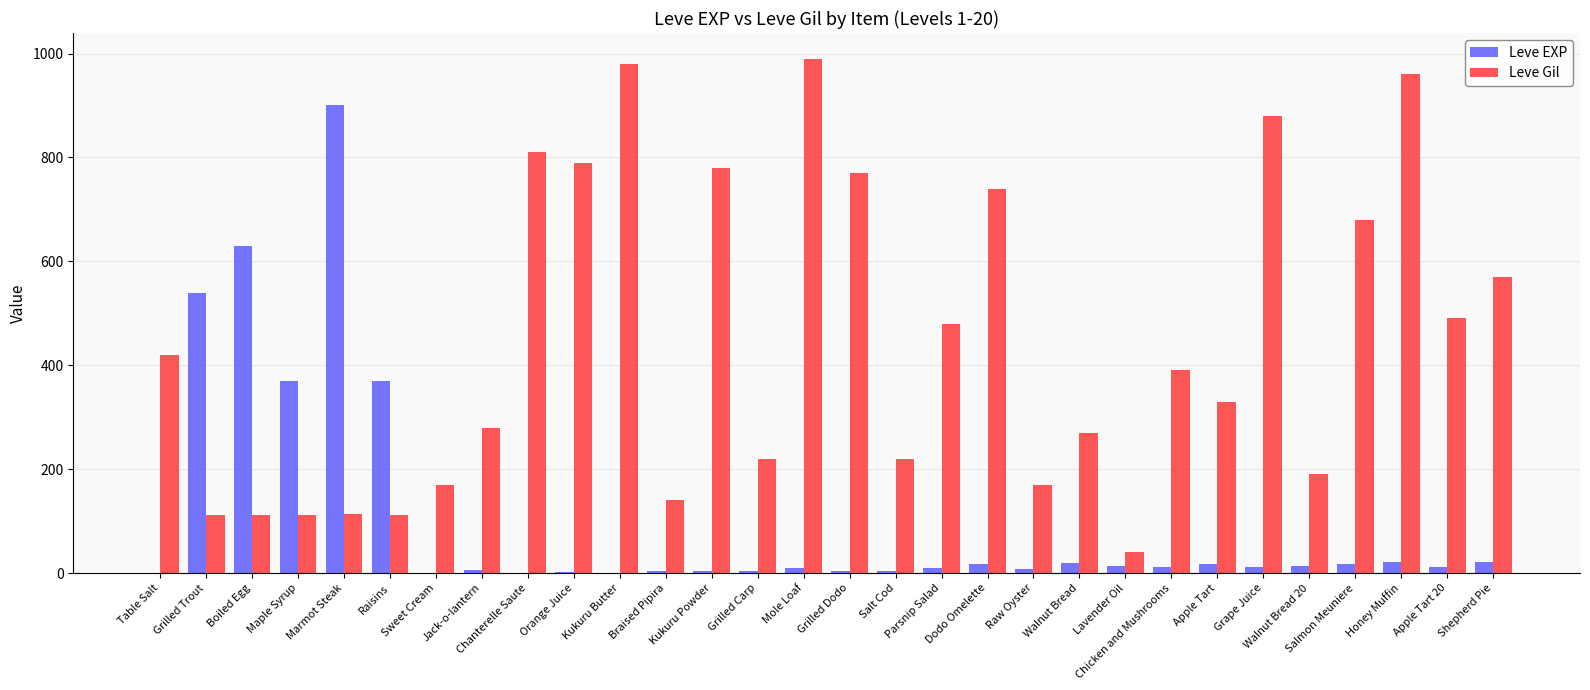

Are the bars grouped side by side (vs. stacked)?

Yes